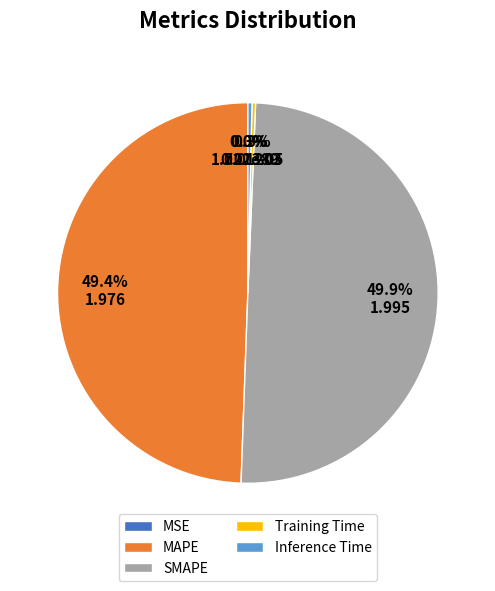

What percentage is NOT represented by Training Time?

99.7%